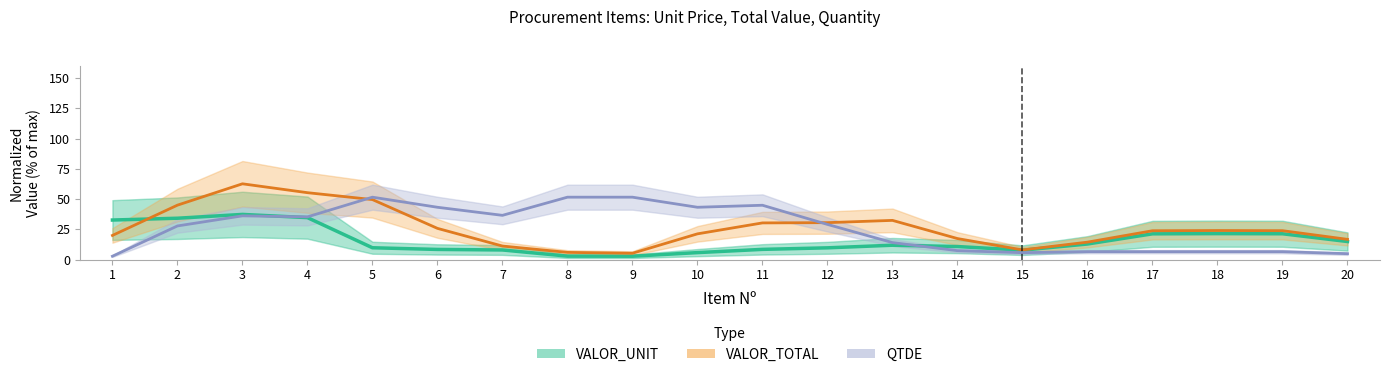

True or false: QTDE has a value of 4.2 at 16.

False